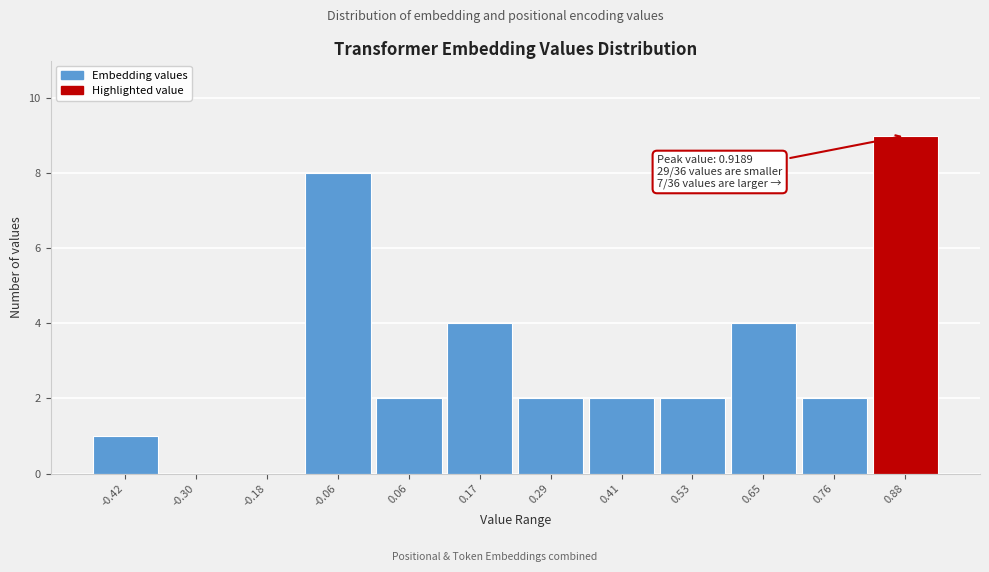

Reading left to right, transcribe all the data shown in this chart.

-0.42=1	-0.30=0	-0.18=0	-0.06=8	0.06=2	0.17=4	0.29=2	0.41=2	0.53=2	0.65=4	0.76=2	0.88=9